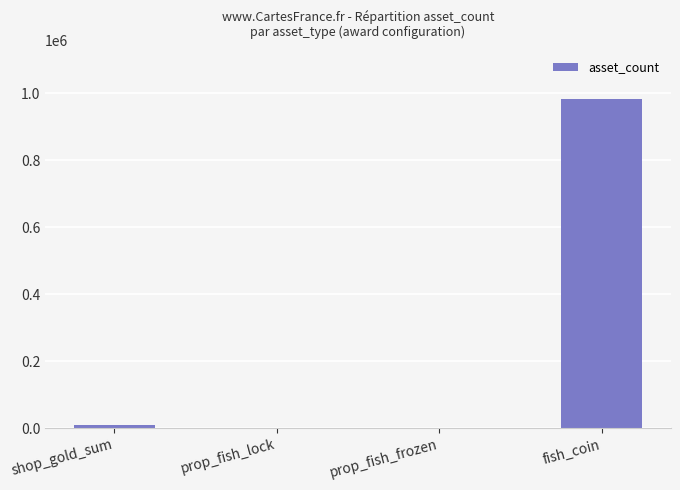

What is the maximum value shown in the chart?

981800